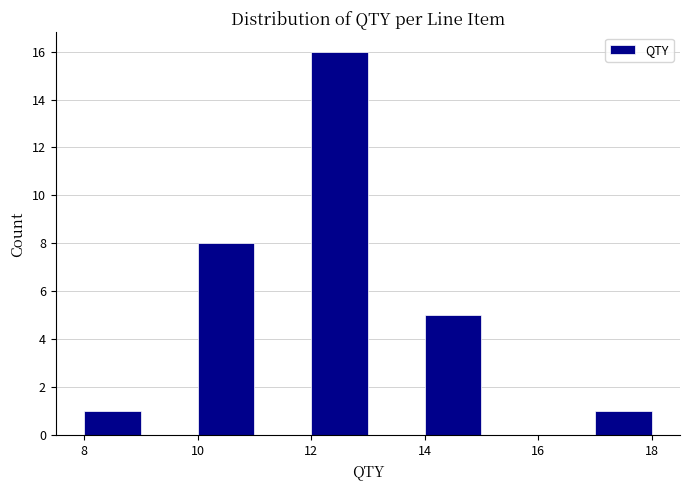

Which range on the x-axis has the tallest bar?

12 to 13